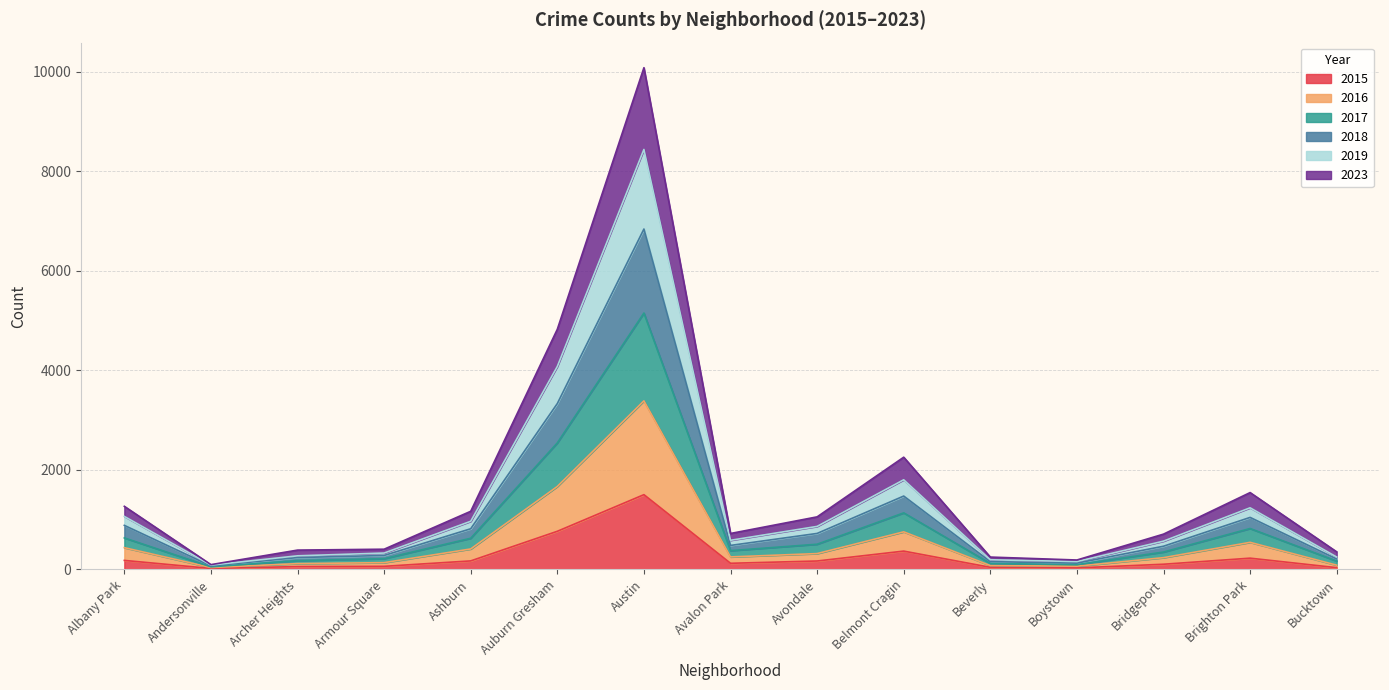

What is the total value across all series at Belmont Cragin?

2255